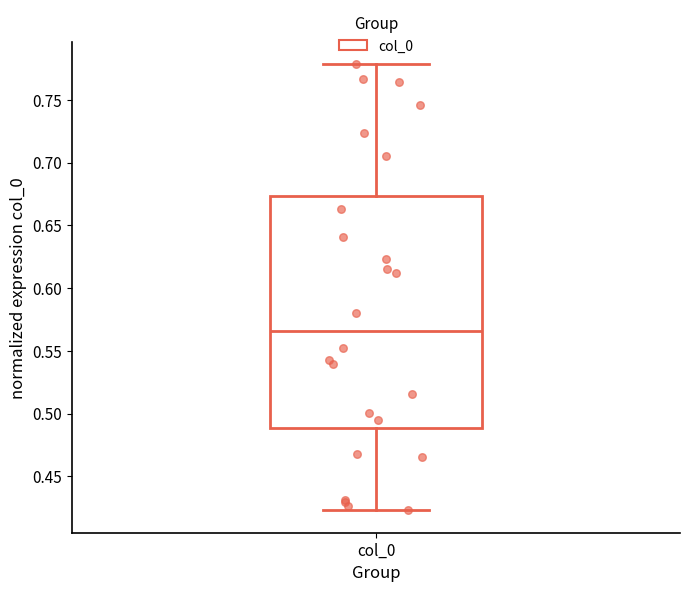

Read this box plot against the y-axis: the position of the median line, the range covered by the box, and the ends of both whiskers. The values are not printed on the chart, so give them approximately, as read against the axis.

median 0.565, box 0.490 to 0.675, whiskers 0.425 to 0.780